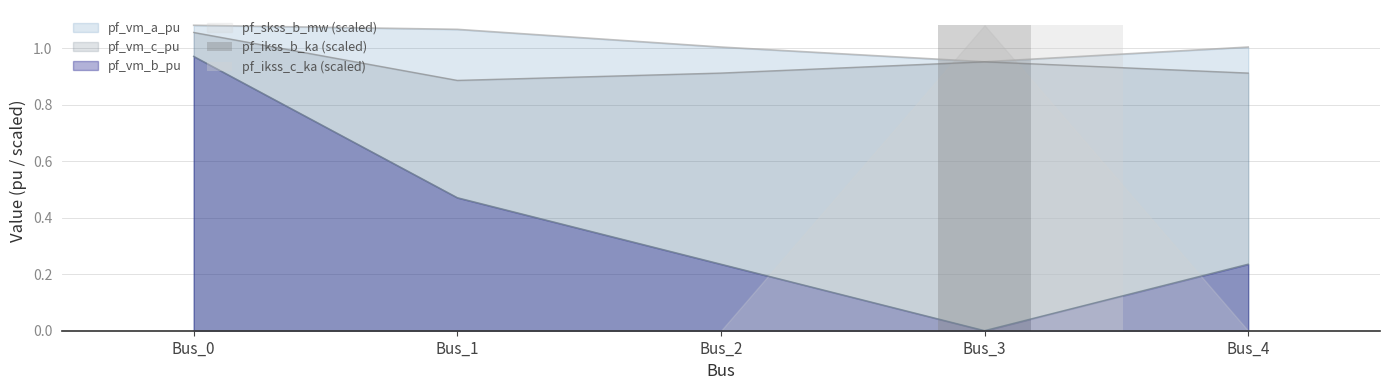

How many bars are there in total?

10